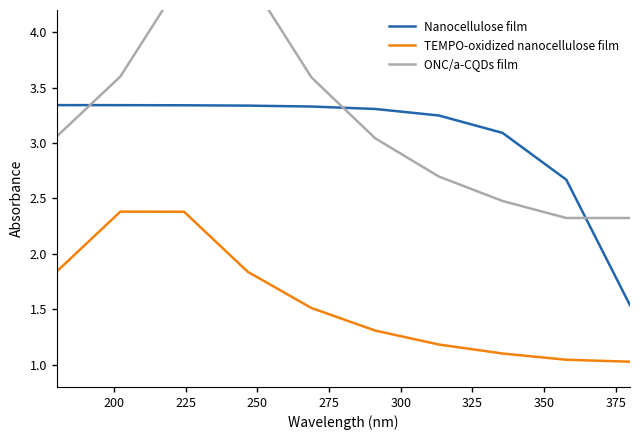

What is the difference between the second highest and second lowest values in the Nanocellulose film series?

0.7